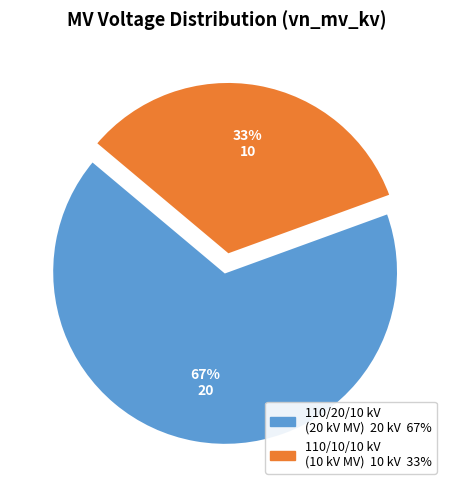

Is there any slice that represents more than half of the pie?

Yes